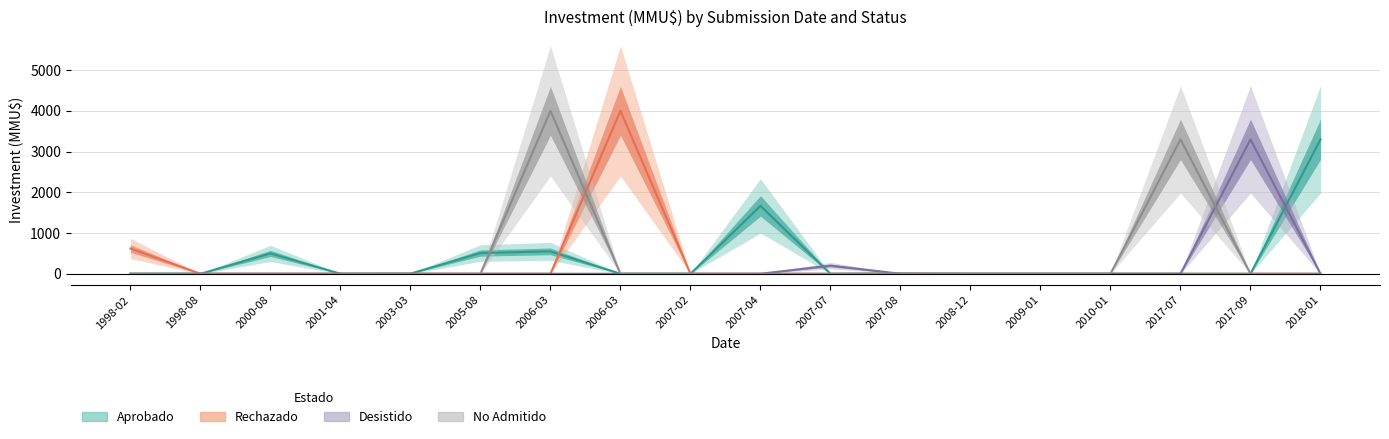

List the labels in order of No Admitido value, largest first.

2006-03, 2017-07, 2007-08, 1998-02, 1998-08, 2000-08, 2001-04, 2003-03, 2005-08, 2006-03, 2007-02, 2007-04, 2007-07, 2008-12, 2009-01, 2010-01, 2017-09, 2018-01